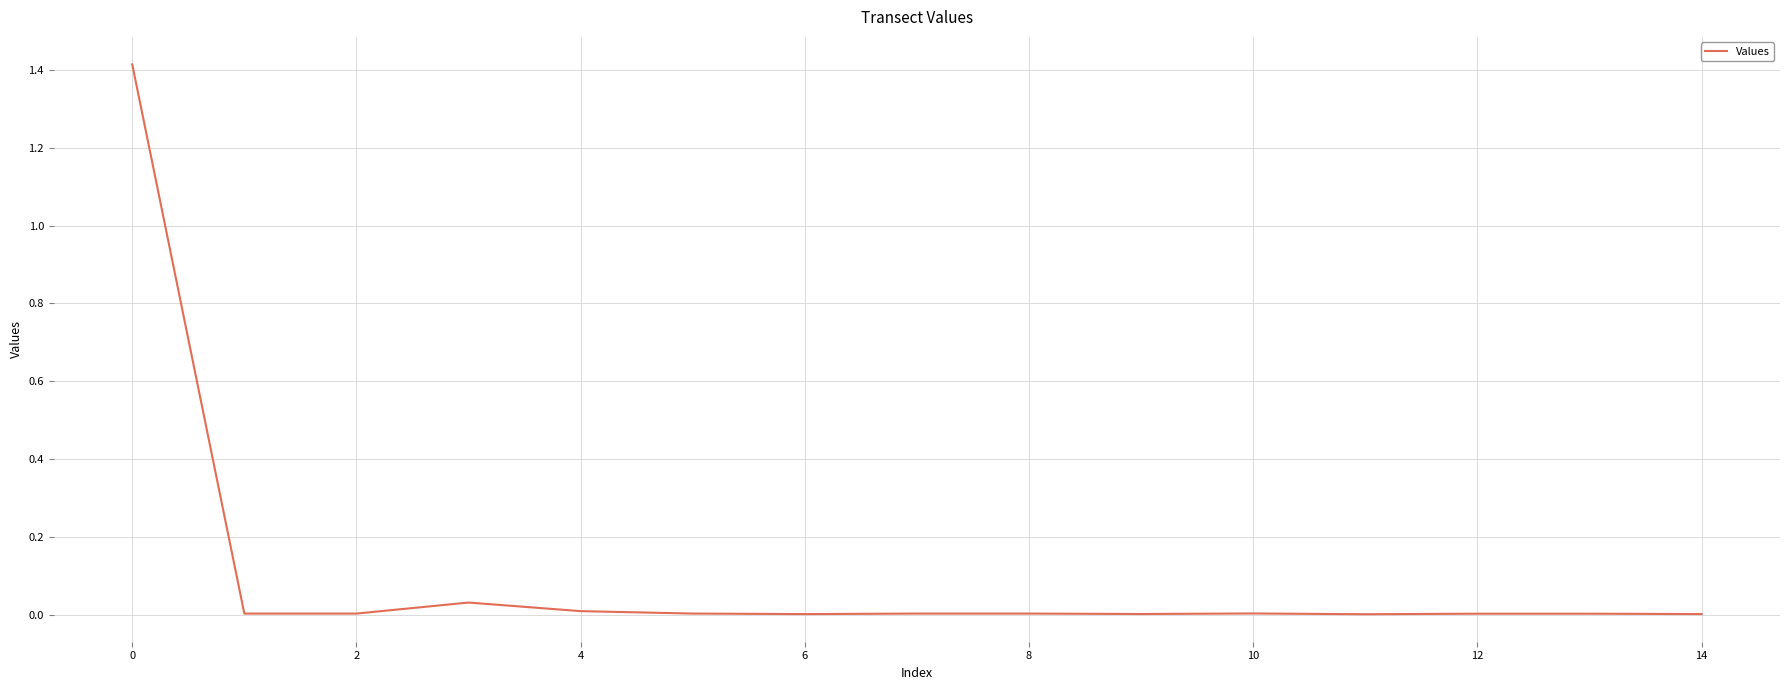

True or false: there are more than 0 points higher than both neighbors.

True